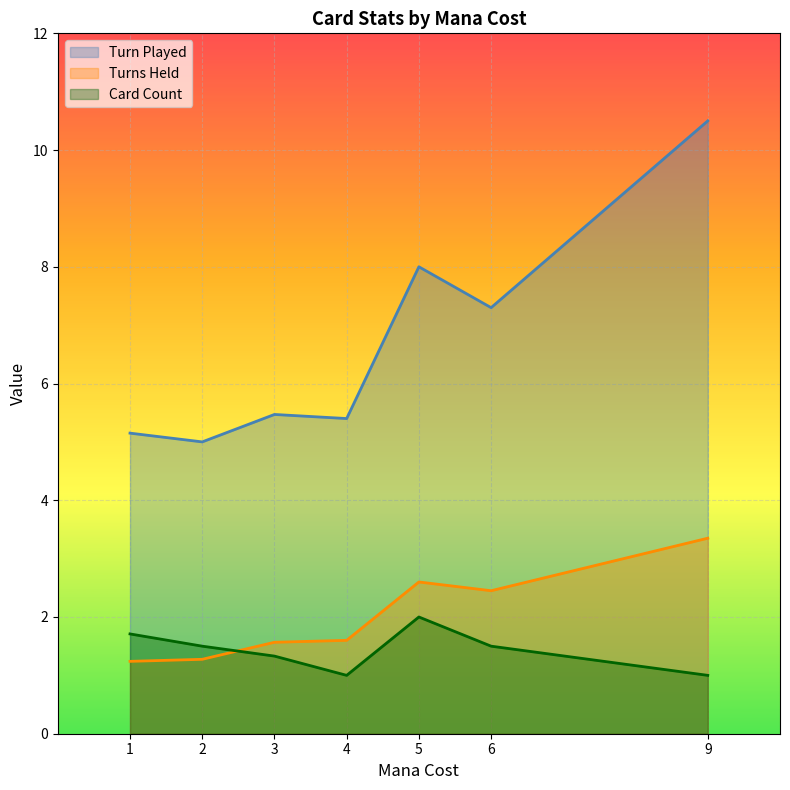

What are all the series names shown in the legend?

Turn Played, Turns Held, Card Count